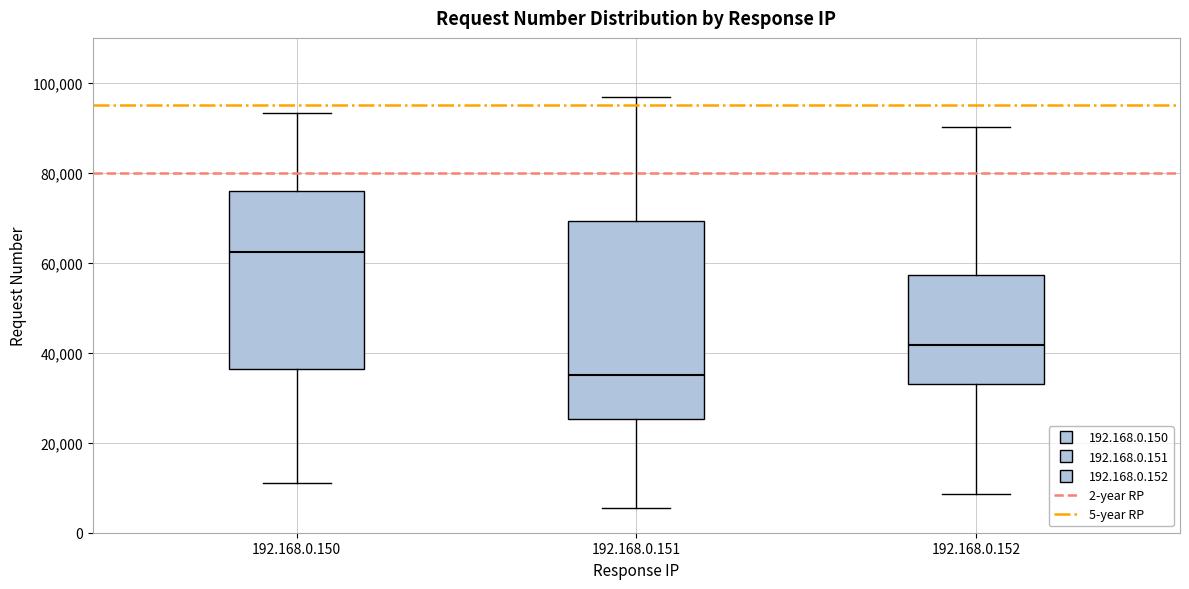

Reading left to right, transcribe this box plot: for each box, give where its median line is, the range the box spans, and where its two whiskers end, as read against the y-axis. The values are not printed on the chart, so give them approximately, as read against the axis.

192.168.0.150: median 62000, box 36000 to 76000, whiskers 12000 to 94000
192.168.0.151: median 36000, box 26000 to 70000, whiskers 6000 to 96000
192.168.0.152: median 42000, box 34000 to 58000, whiskers 8000 to 90000